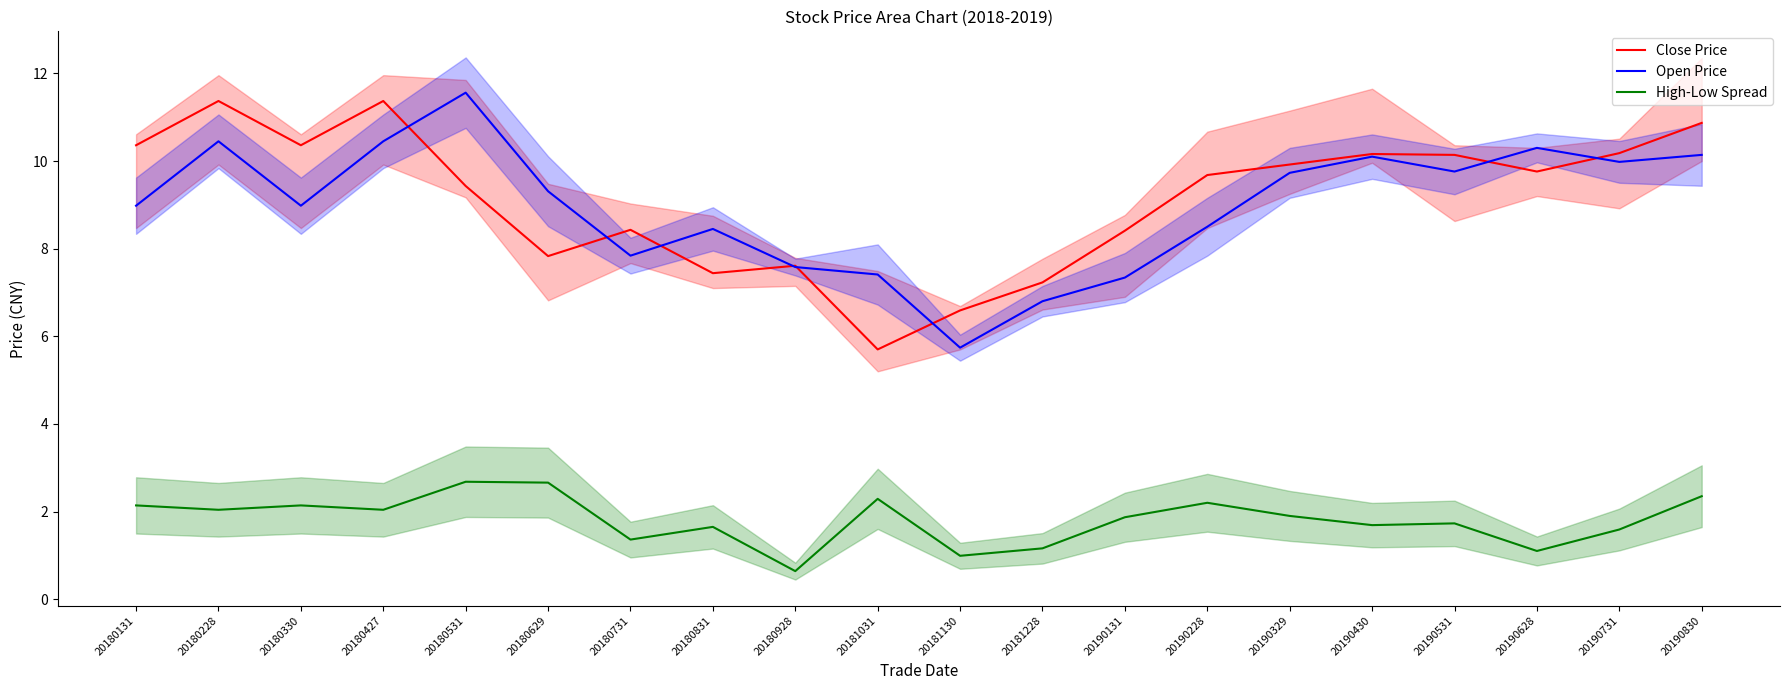

What is the total value across all series at 20190531?

21.6